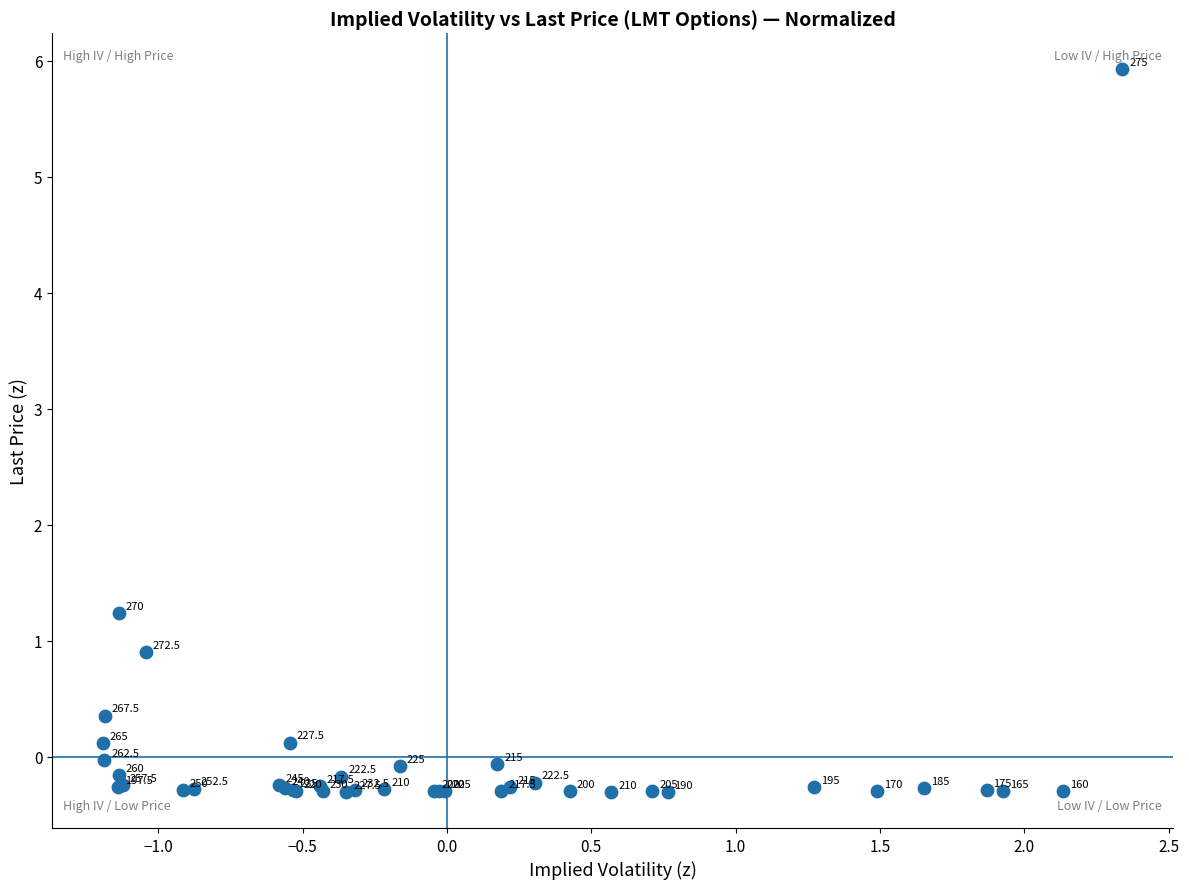

What Y value in the scatter plot is closest to 2?

1.2